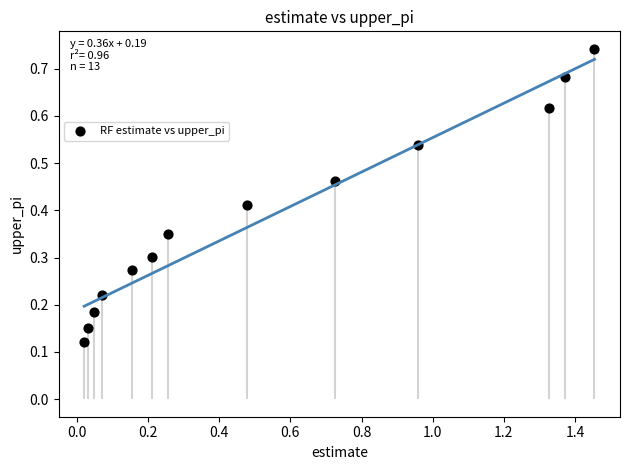

What is the range of X values (max minus min)?

1.4